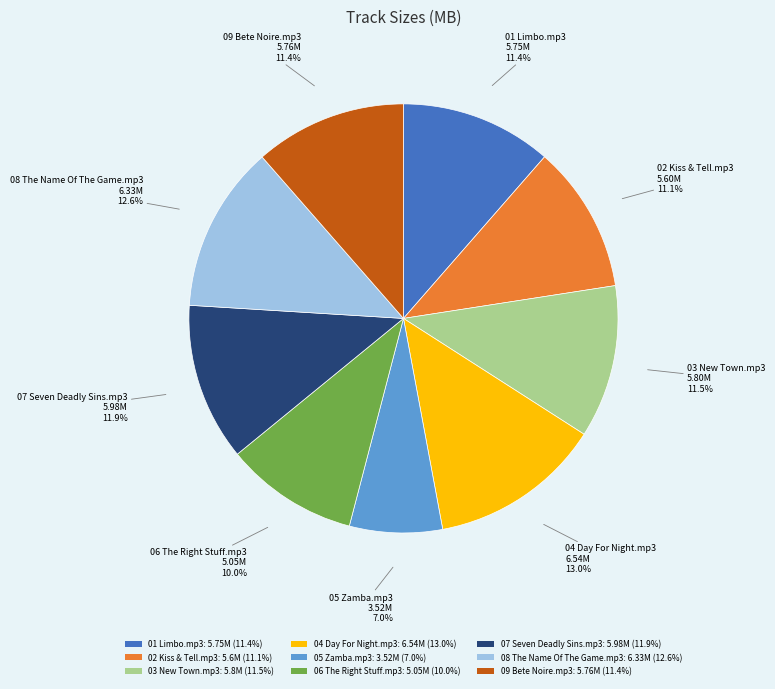

Is there a majority slice in this chart?

No